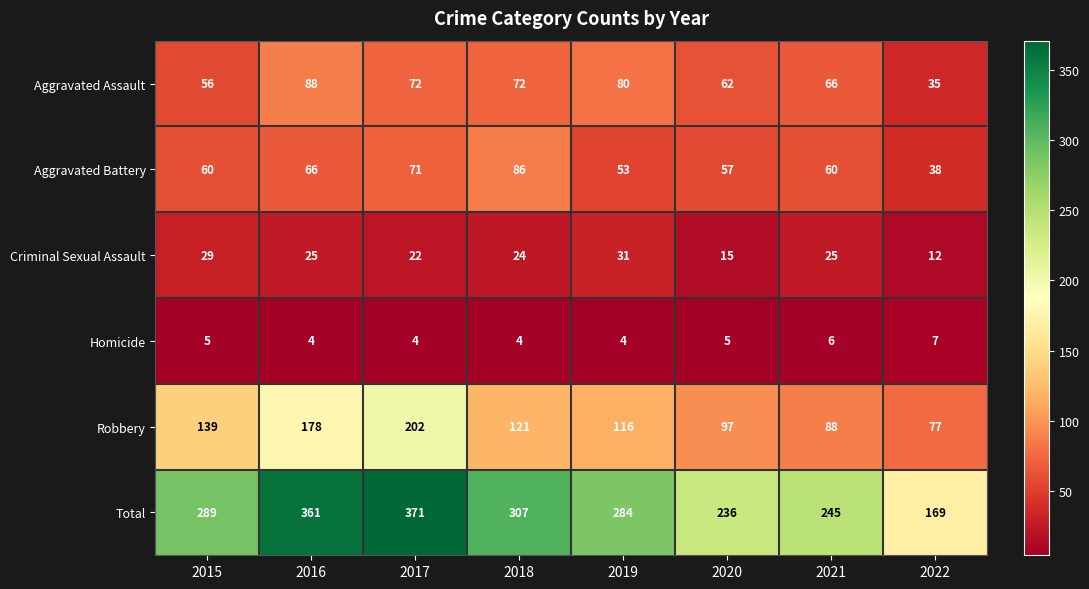

The Aggravated Assault series shows 111 at 2018. True or false?

False